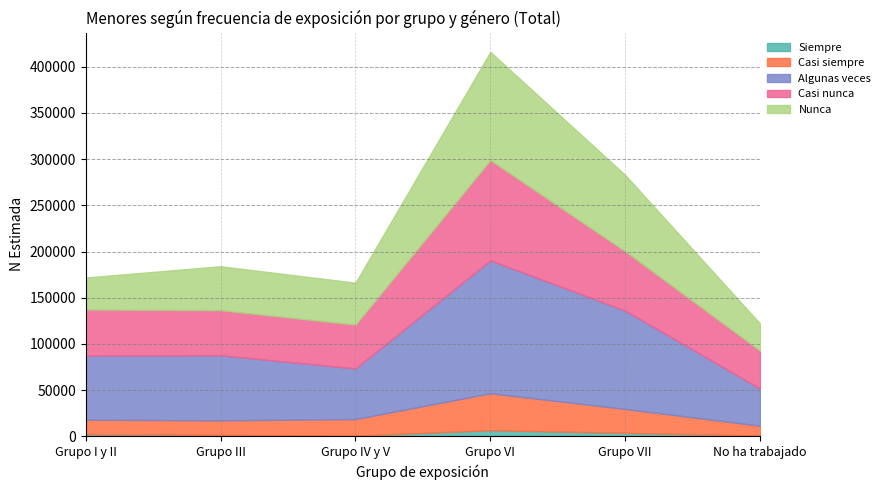

Which series has the largest total across all categories?

Algunas veces